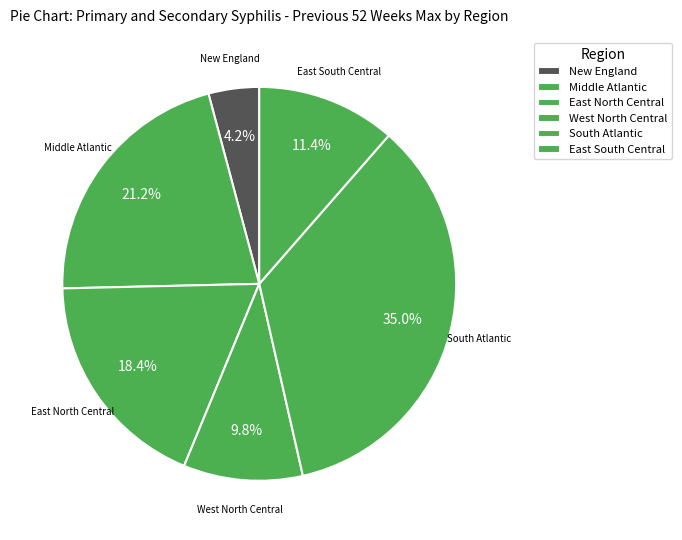

How many segments does this pie chart have?

6